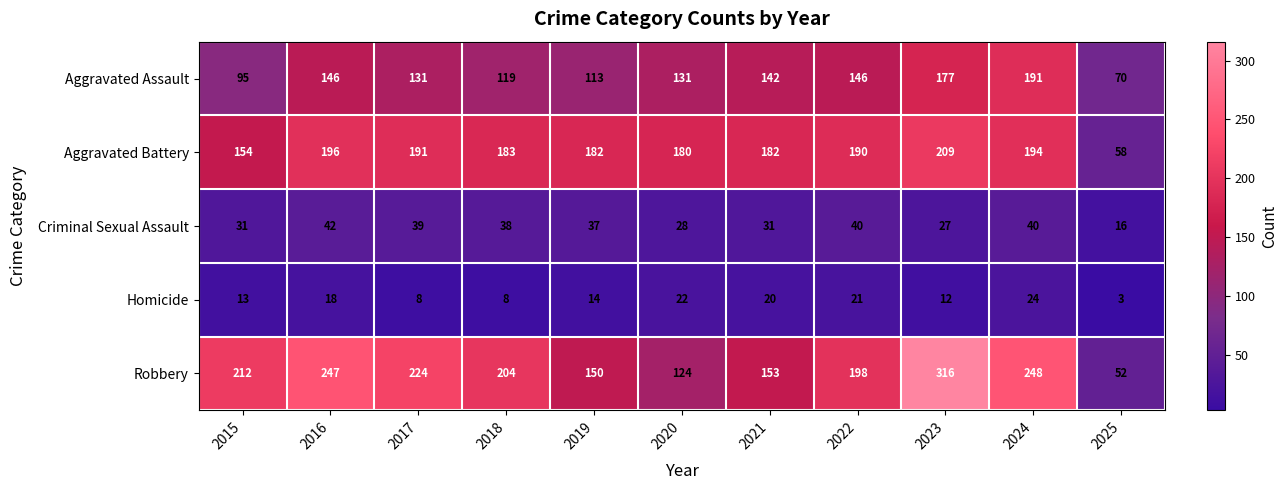

What is the sum of all Robbery values?

2128